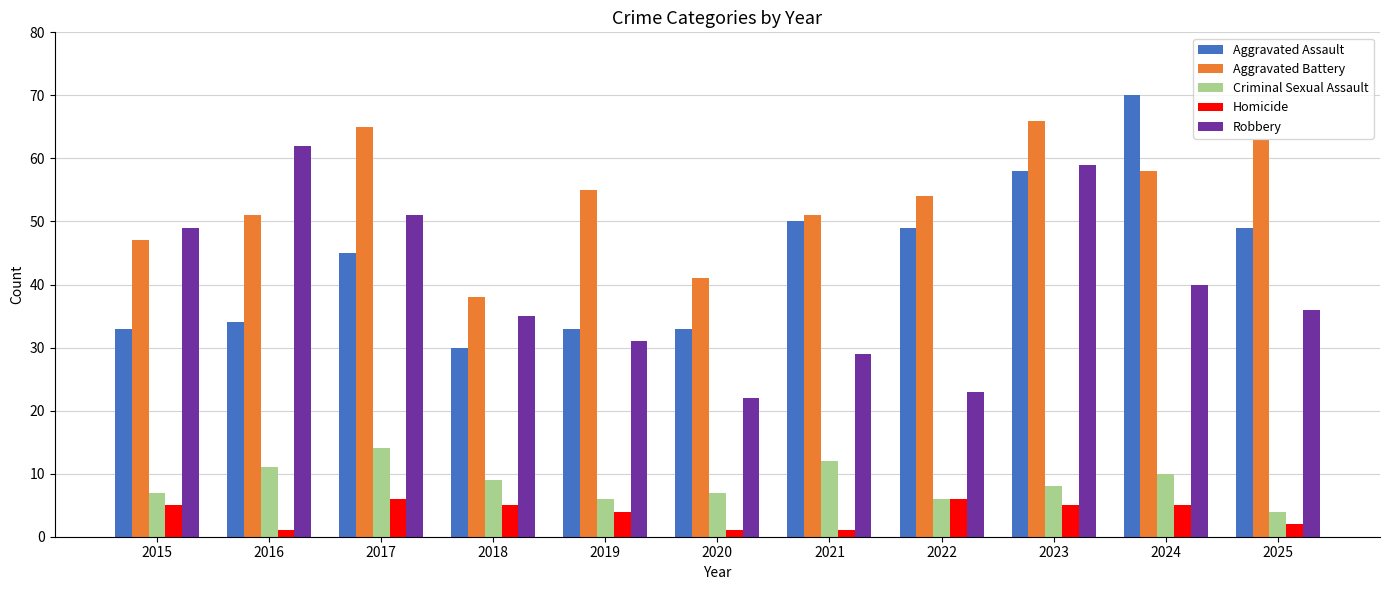

What is the difference between the maximum and minimum values in the Robbery series?

40